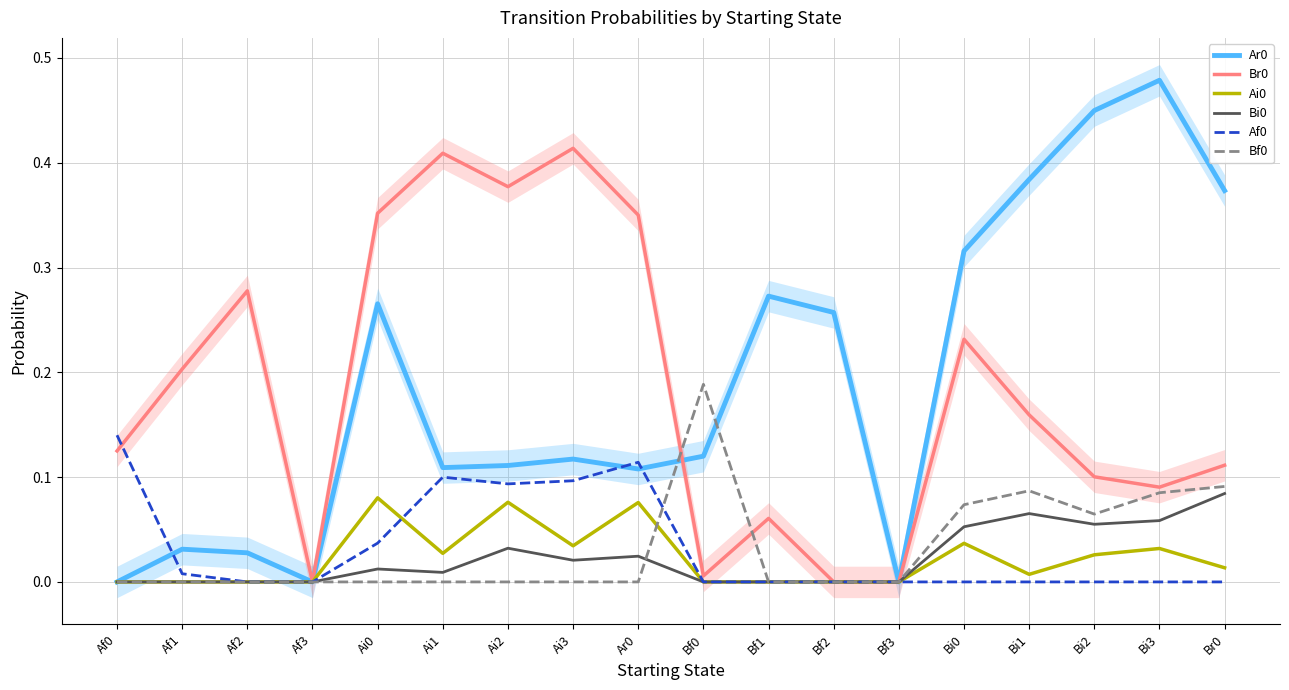

What is the label of the 13th point from the left?

Bf3